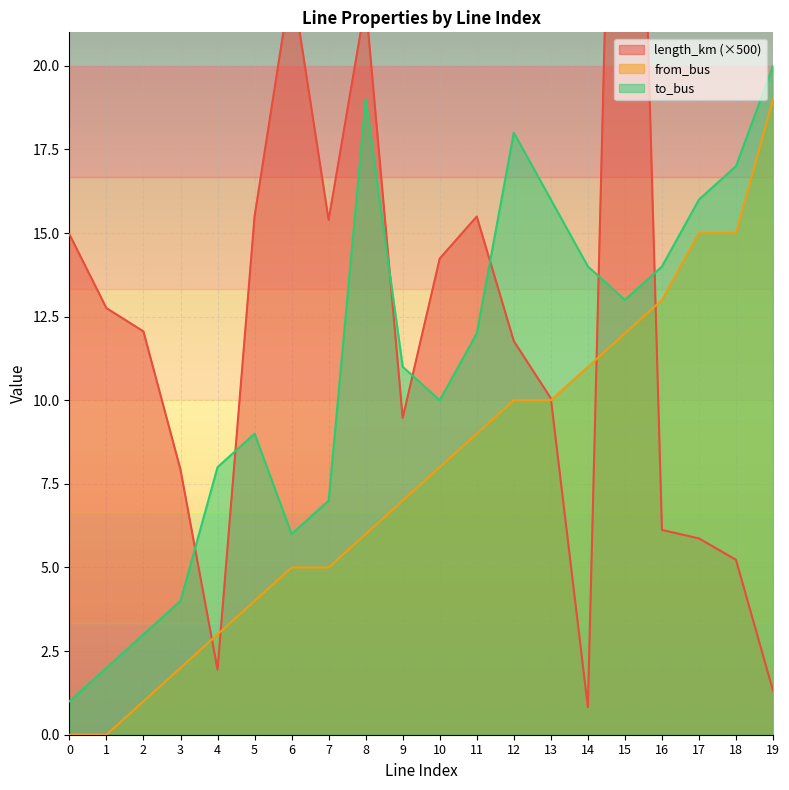

List the labels in order of length_km value, smallest first.

14, 19, 4, 18, 17, 16, 3, 9, 13, 12, 2, 1, 10, 0, 7, 11, 5, 8, 6, 15